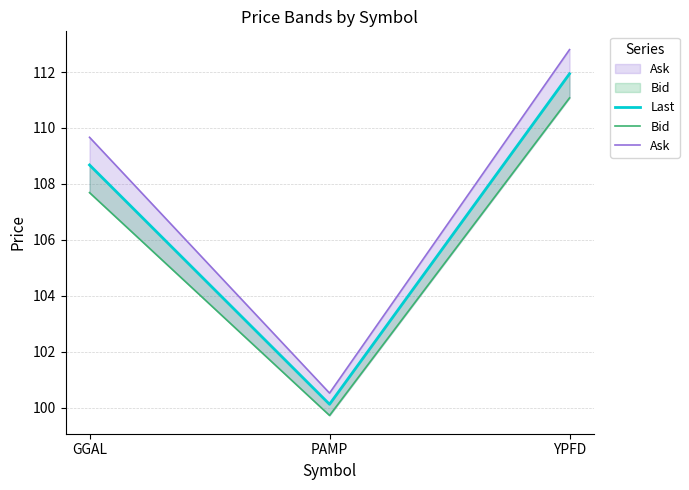

Is it true that Ask equals 100.5 at PAMP?

True